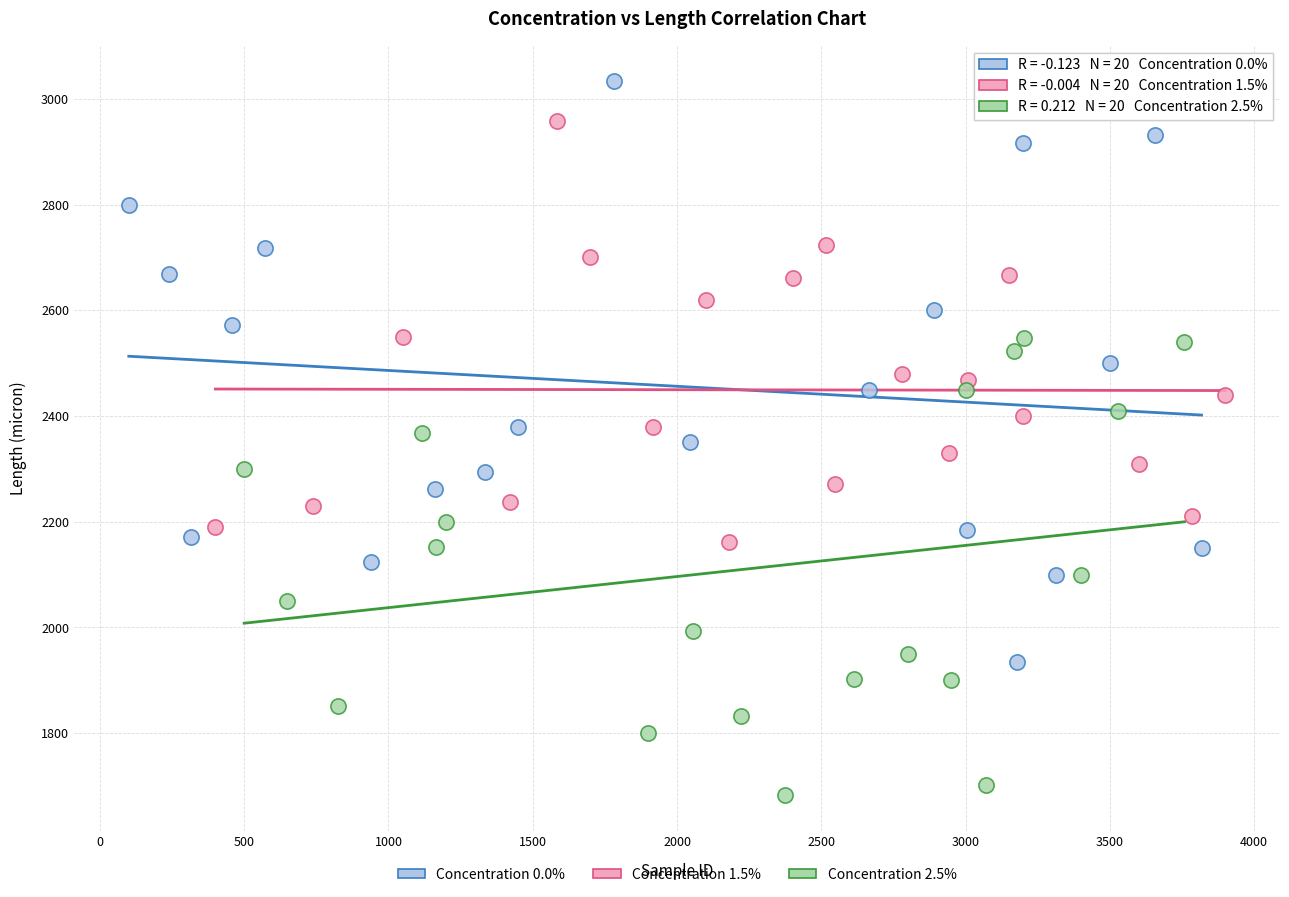

Which series contains the lowest Y value?

Concentration 2.5%